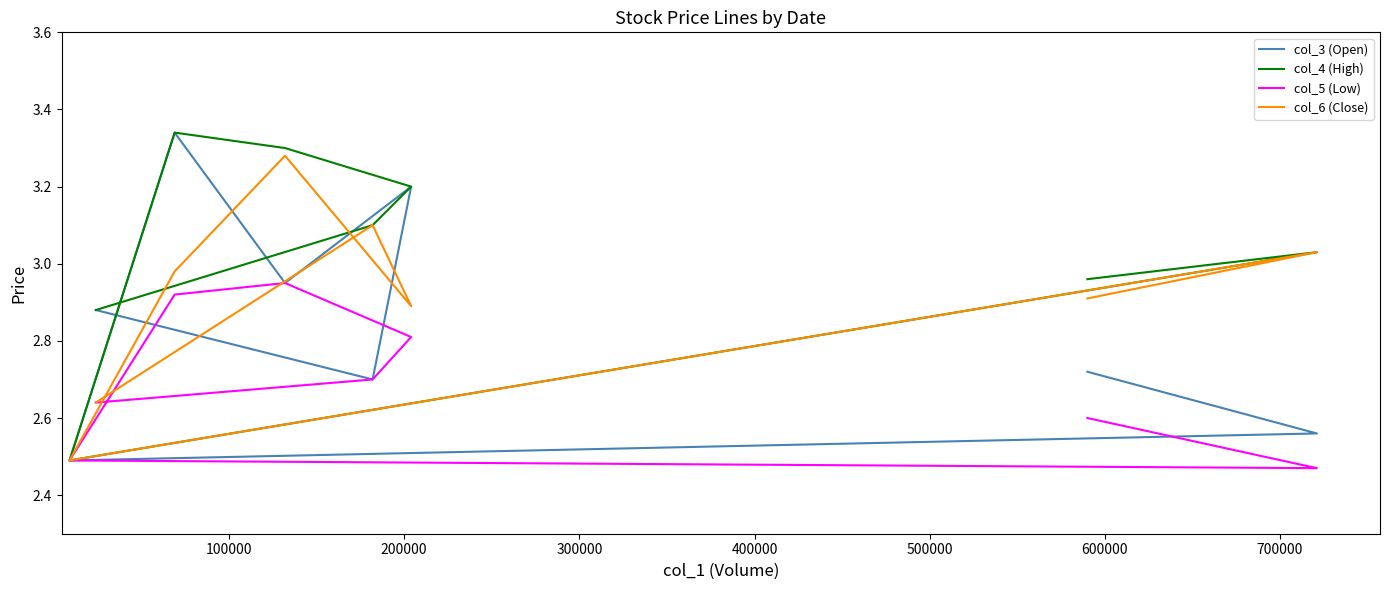

True or false: col_3 (Open) and col_4 (High) intersect in this chart.

False